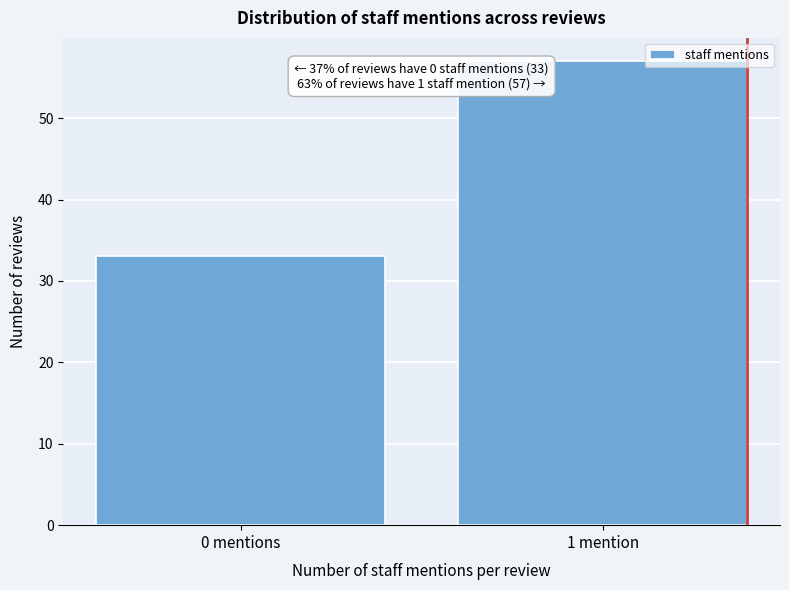

Reading right to left, list all the values displayed in this chart.

57	33